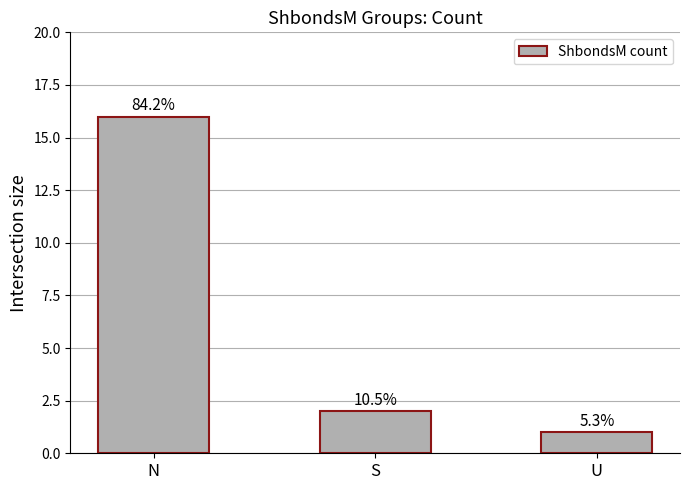

Does the chart contain any negative values?

No